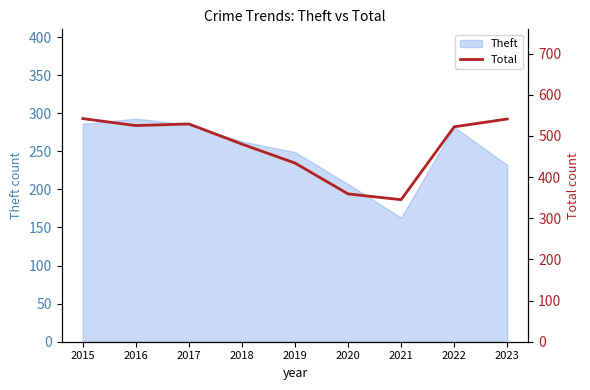

How many values are below 522?

4